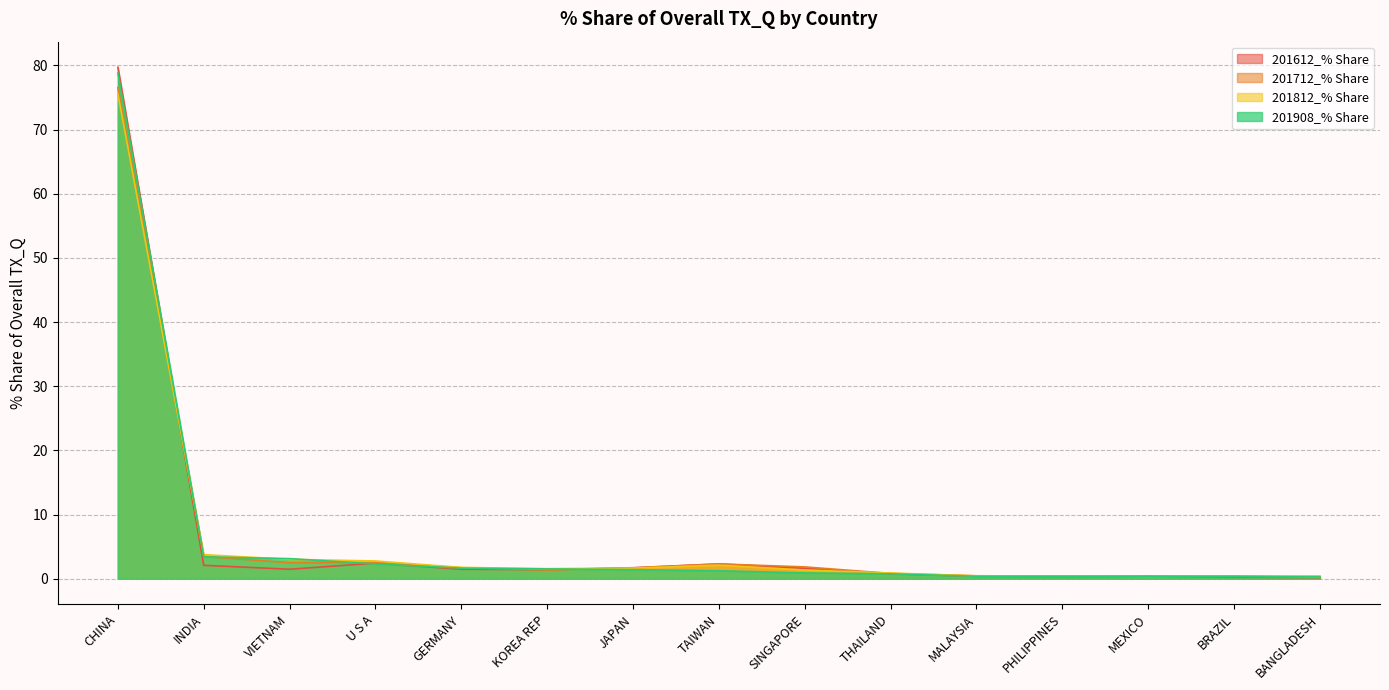

True or false: 201612_% Share has a value of 1.5 at GERMANY.

True